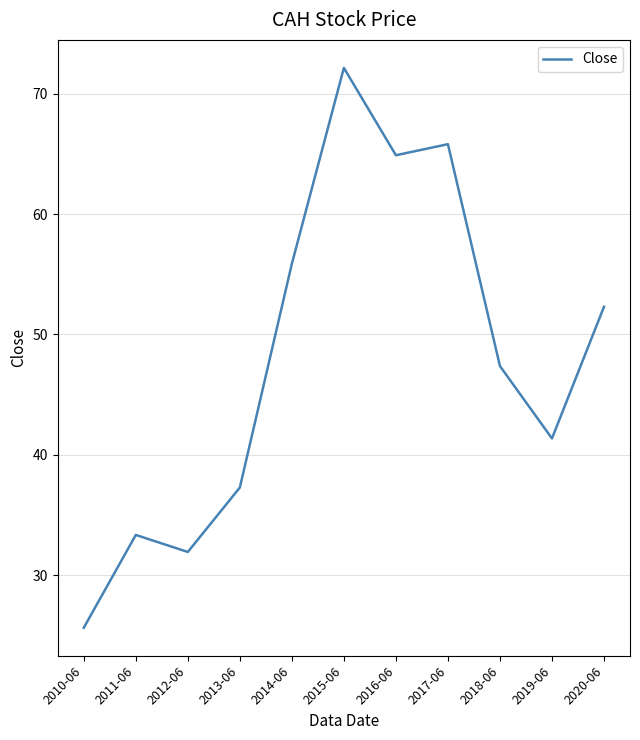

Count the number of categories in the chart.

11